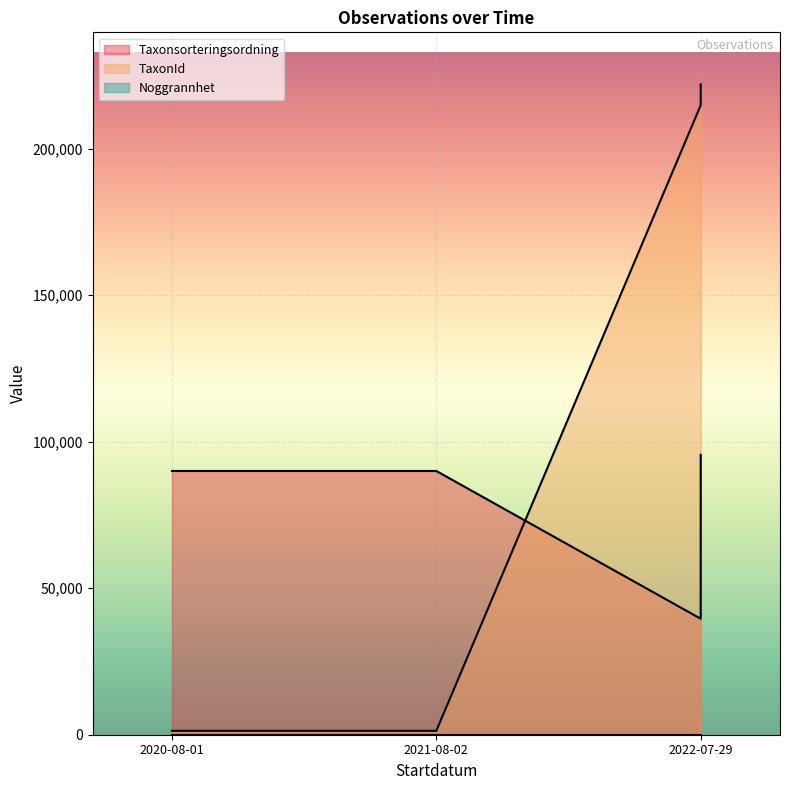

At which category is the sum across all series the highest?

2022-07-29